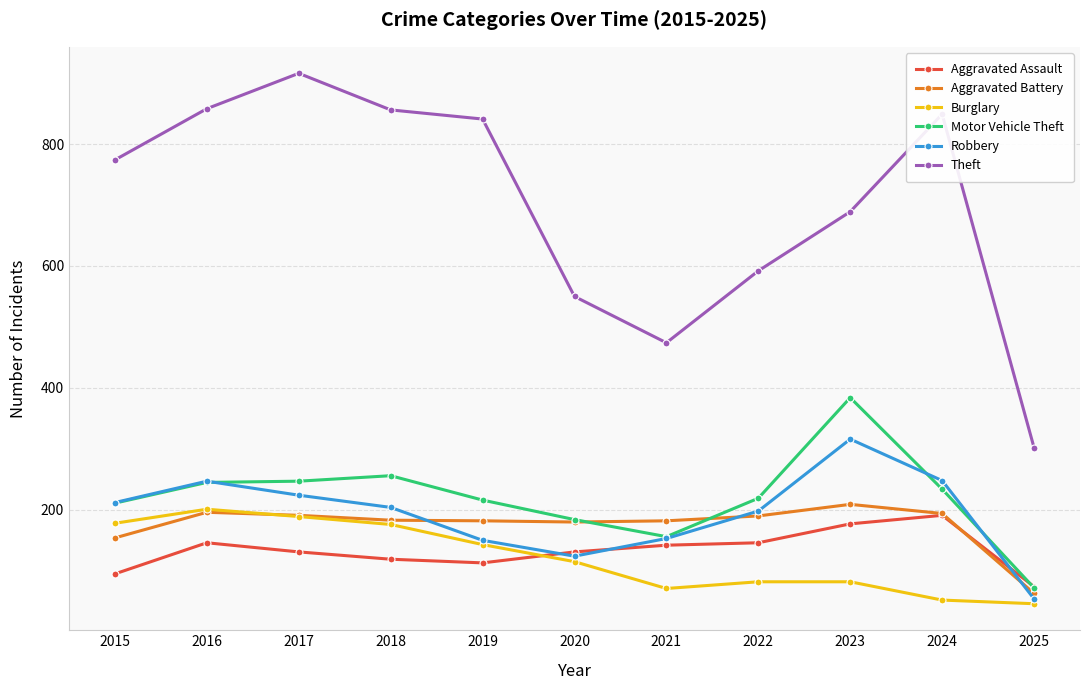

What is the difference between the second highest and second lowest values in the Theft series?

384